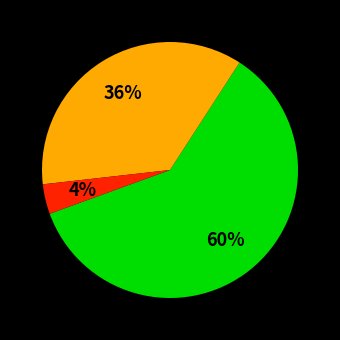

Is there a majority slice in this chart?

Yes